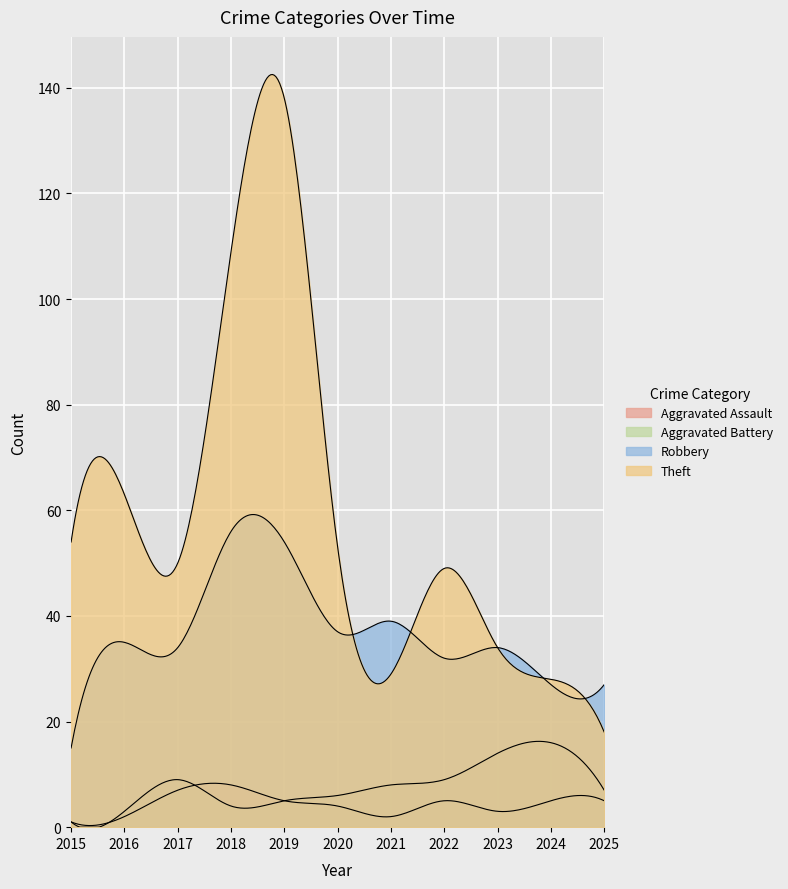

Which has a higher value, 2018 or 2017?

2018